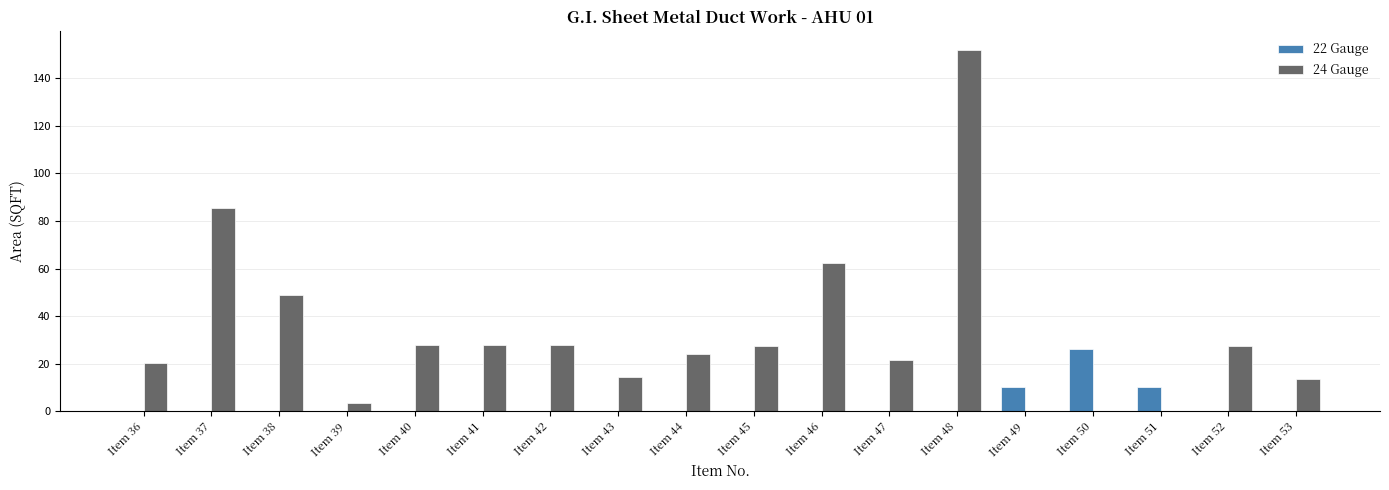

What is the maximum value for 22 Gauge?

26.2